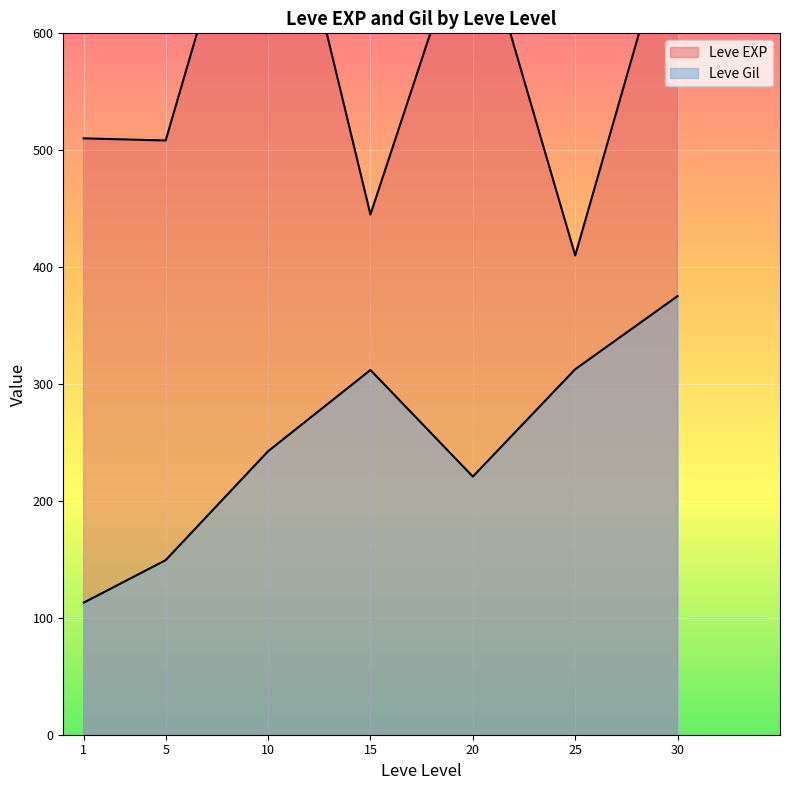

How many lines are shown in the chart?

2